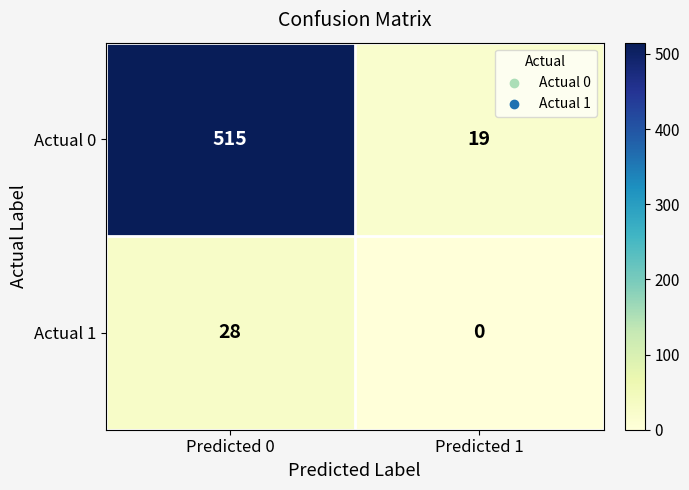

Is it true that Actual 0 equals 10 at Predicted 1?

False